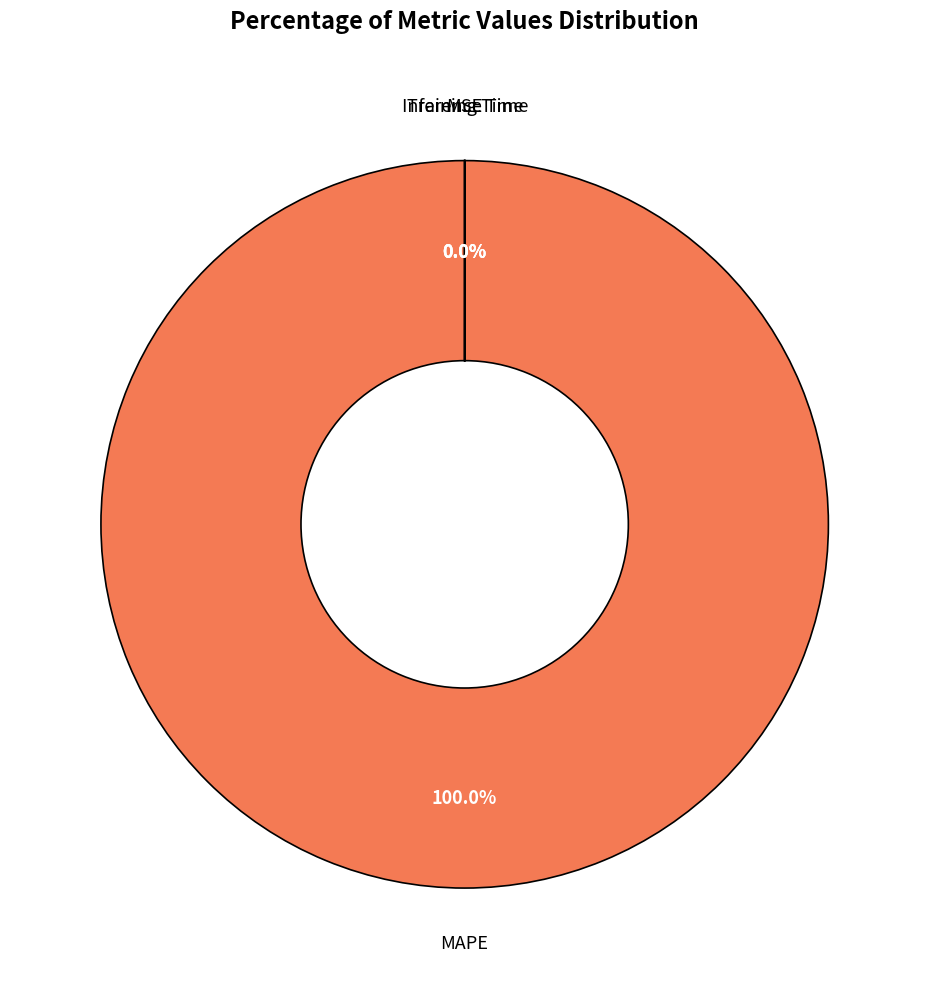

What is the largest slice in the pie chart?

MAPE